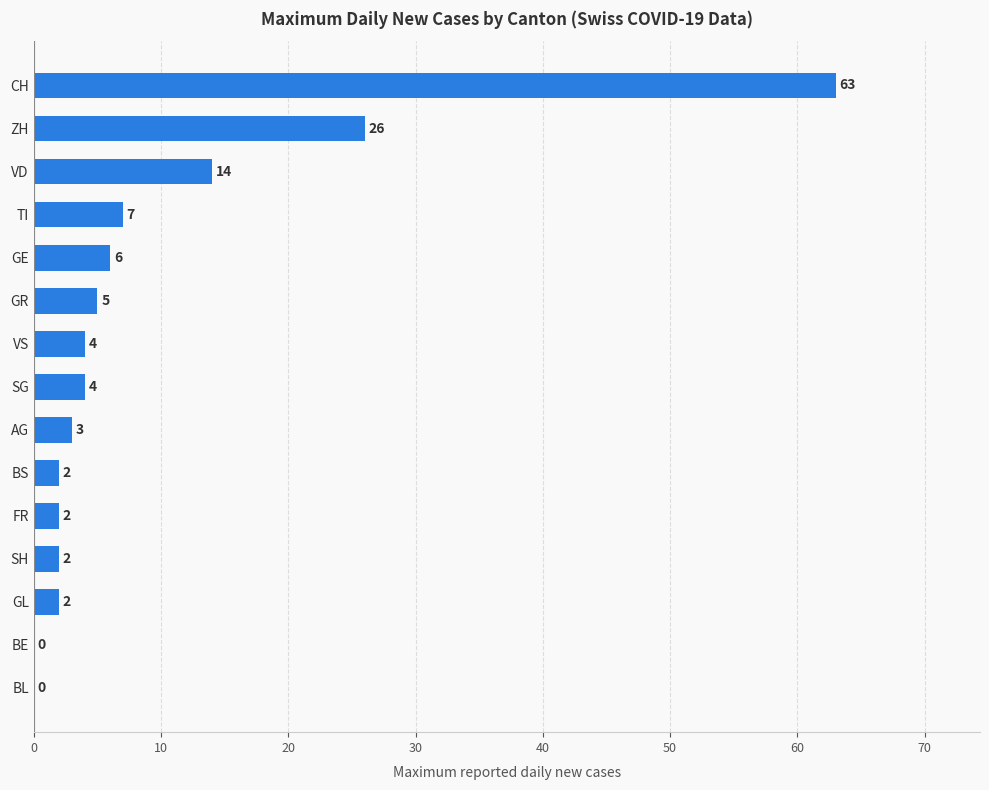

What is the change in value from TI to FR?

-5